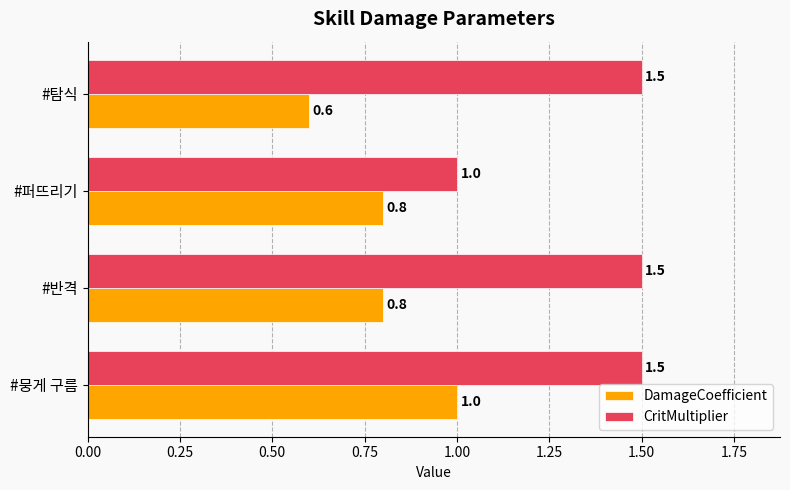

What is the difference between the maximum and minimum values in the DamageCoefficient series?

0.4